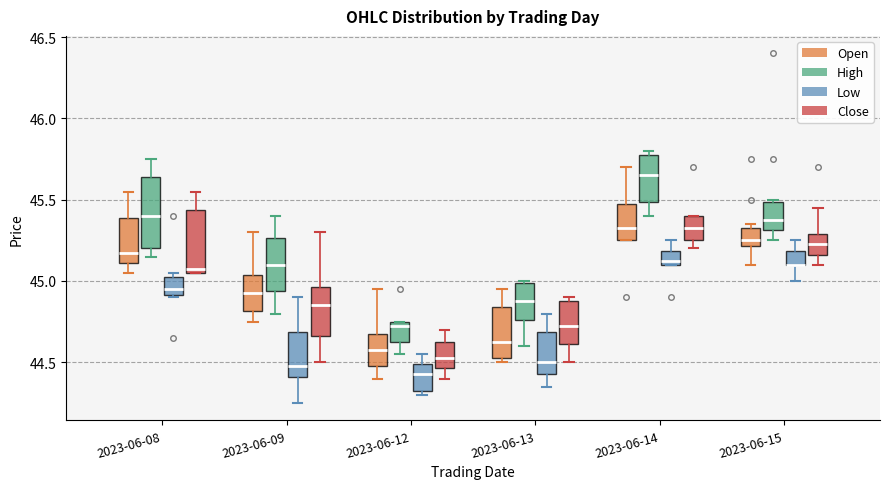

Reading left to right, read every box against the y-axis: the position of its median line, the range the box covers, and the ends of its whiskers. The values are not printed on the chart, so give them approximately, as read against the axis.

2023-06-08 (Open): median 45.20, box 45.10 to 45.40, whiskers 45.05 to 45.55
2023-06-08 (High): median 45.40, box 45.20 to 45.65, whiskers 45.15 to 45.75
2023-06-08 (Low): median 44.95, box 44.90 to 45.05, whiskers 44.90 to 45.05 (just above the box's upper edge)
2023-06-08 (Close): median 45.10, box 45.05 to 45.45, whiskers 45.05 to 45.55
2023-06-09 (Open): median 44.95, box 44.80 to 45.05, whiskers 44.75 to 45.30
2023-06-09 (High): median 45.10, box 44.95 to 45.25, whiskers 44.80 to 45.40
2023-06-09 (Low): median 44.50, box 44.40 to 44.70, whiskers 44.25 to 44.90
2023-06-09 (Close): median 44.85, box 44.65 to 44.95, whiskers 44.50 to 45.30
2023-06-12 (Open): median 44.60, box 44.50 to 44.70, whiskers 44.40 to 44.95
2023-06-12 (High): median 44.75 (just below the box's upper edge), box 44.65 to 44.75, whiskers 44.55 to 44.75
2023-06-12 (Low): median 44.45, box 44.35 to 44.50, whiskers 44.30 to 44.55
2023-06-12 (Close): median 44.55, box 44.45 to 44.65, whiskers 44.40 to 44.70
2023-06-13 (Open): median 44.65, box 44.55 to 44.85, whiskers 44.50 to 44.95
2023-06-13 (High): median 44.90, box 44.75 to 45.00, whiskers 44.60 to 45.00
2023-06-13 (Low): median 44.50, box 44.45 to 44.70, whiskers 44.35 to 44.80
2023-06-13 (Close): median 44.75, box 44.60 to 44.90, whiskers 44.50 to 44.90 (just above the box's upper edge)
2023-06-14 (Open): median 45.35, box 45.25 to 45.50, whiskers 45.25 to 45.70
2023-06-14 (High): median 45.65, box 45.50 to 45.80, whiskers 45.40 to 45.80 (just above the box's upper edge)
2023-06-14 (Low): median 45.15, box 45.10 to 45.20, whiskers 45.10 to 45.25
2023-06-14 (Close): median 45.35, box 45.25 to 45.40, whiskers 45.20 to 45.40
2023-06-15 (Open): median 45.25, box 45.20 to 45.35, whiskers 45.10 to 45.35 (just above the box's upper edge)
2023-06-15 (High): median 45.40, box 45.30 to 45.50, whiskers 45.25 to 45.50
2023-06-15 (Low): median 45.10 (drawn on the box's lower edge), box 45.10 to 45.20, whiskers 45.00 to 45.25
2023-06-15 (Close): median 45.25, box 45.15 to 45.30, whiskers 45.10 to 45.45